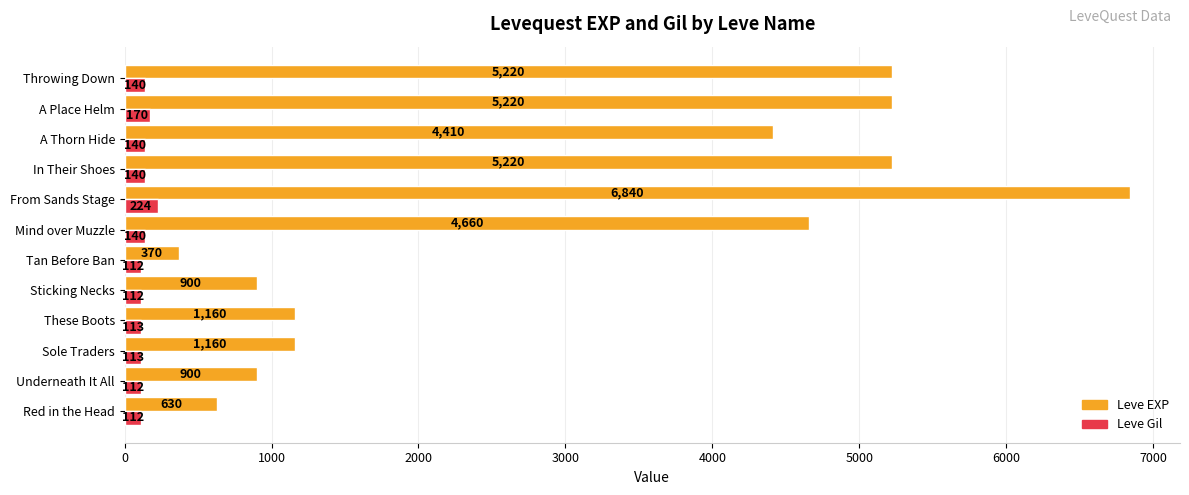

The Leve EXP series shows 5220 at Throwing Down. True or false?

True